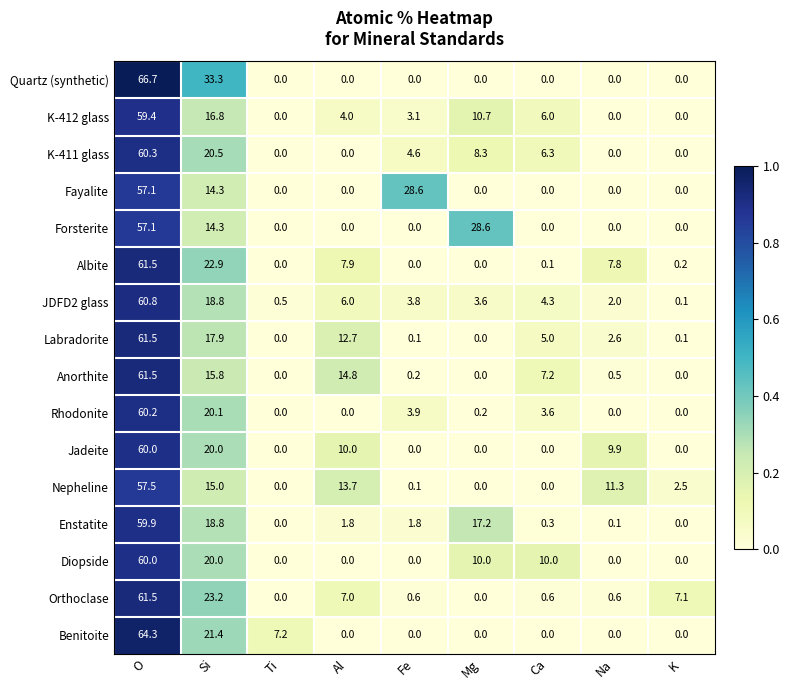

The value of Enstatite at O is 99.3. True or false?

False